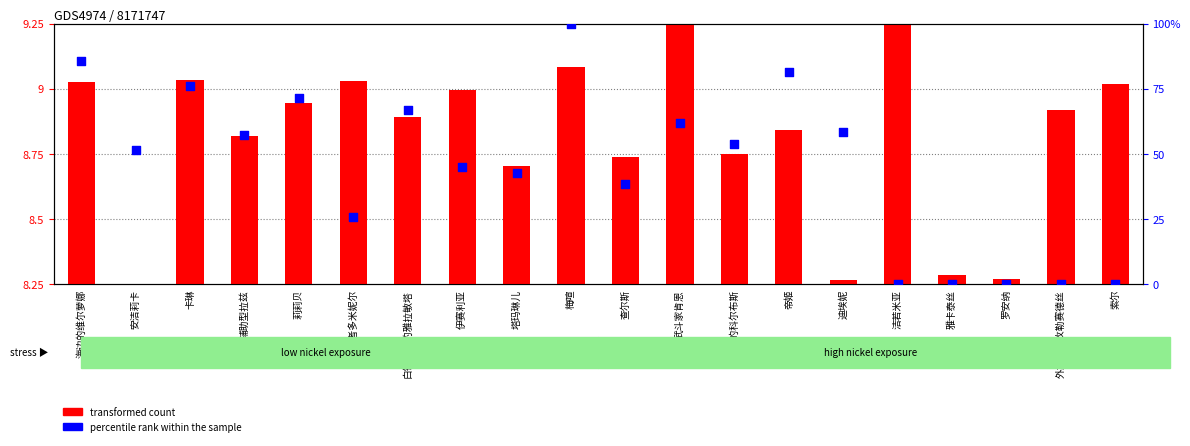

Which series contains the highest Y value?

percentile rank within the sample